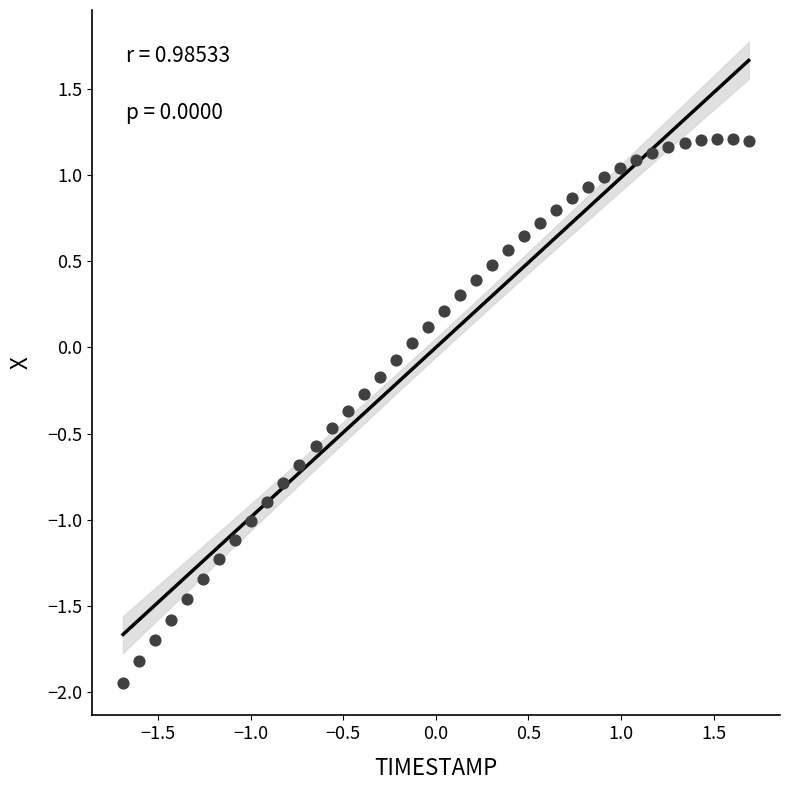

What is the range of X values (max minus min)?

3.4